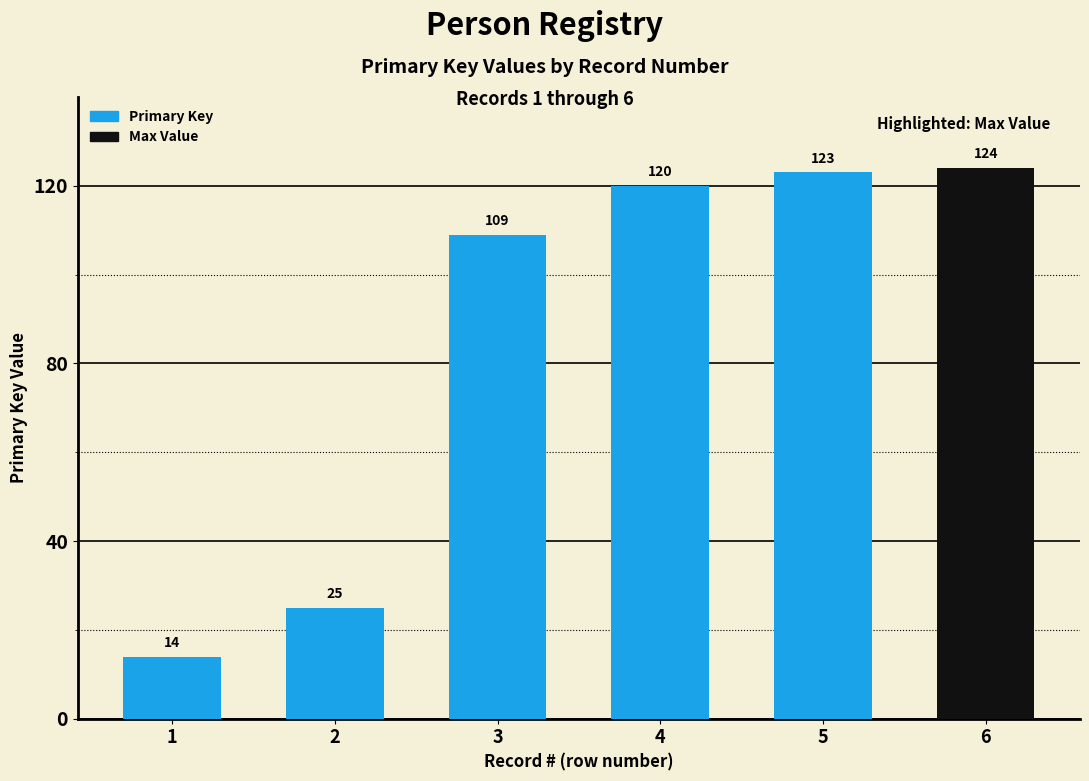

The chart shows a value of 48 at 4. True or false?

False